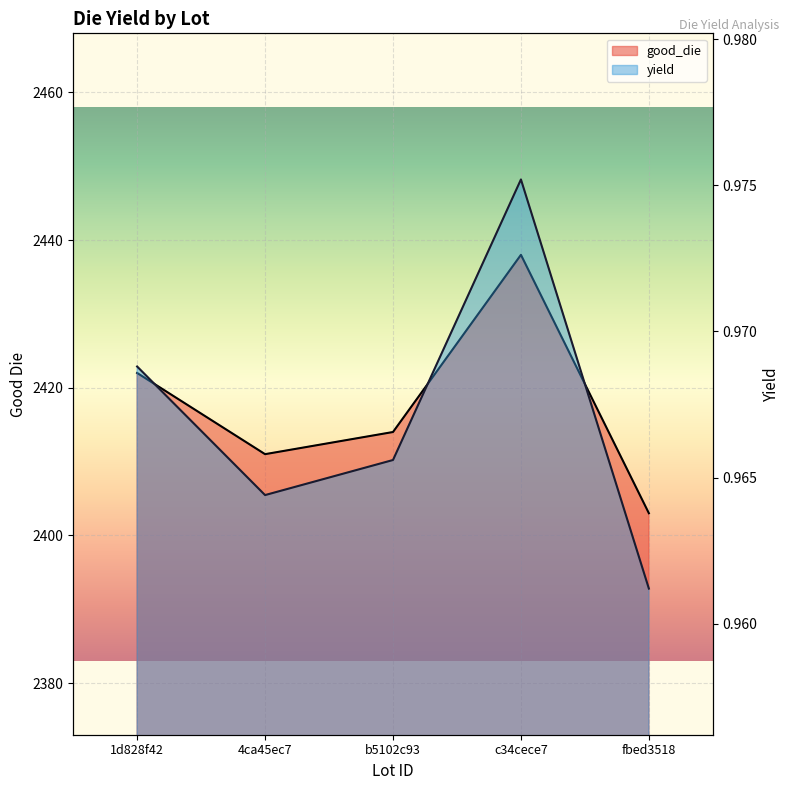

Rank the series at b5102c93 from lowest to highest value.

yield, good_die